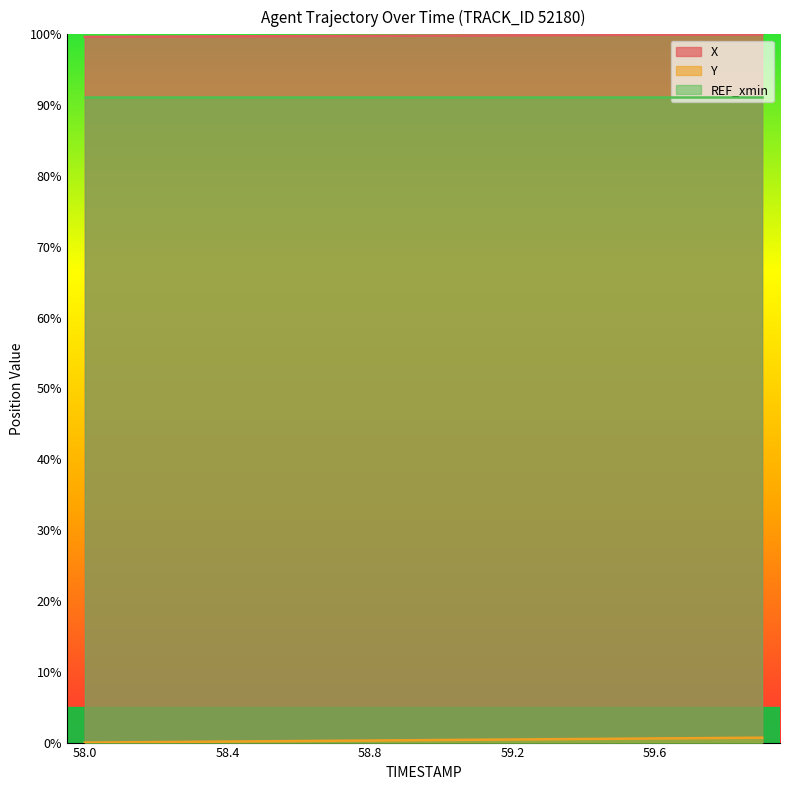

Which series changed the most between 58.4 and 59.9?

Y